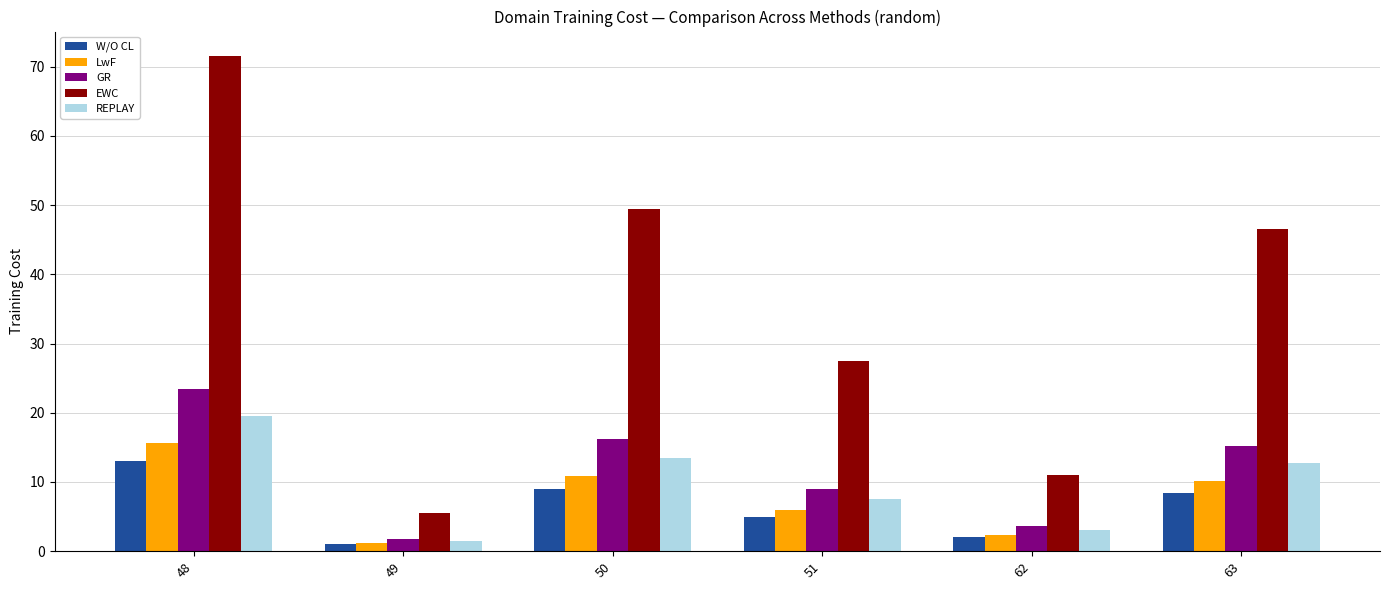

What is the difference between the EWC values at 48 and 50?

22.0